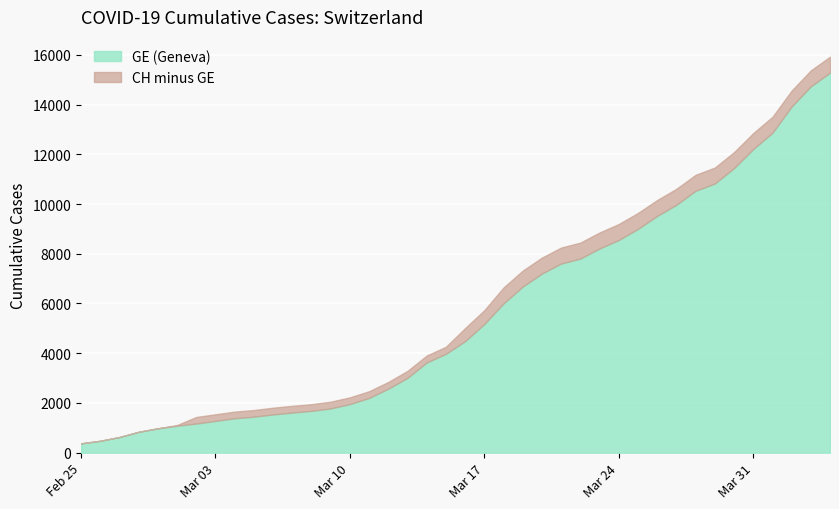

What is the difference between the second highest and second lowest values in the GE series?

14254